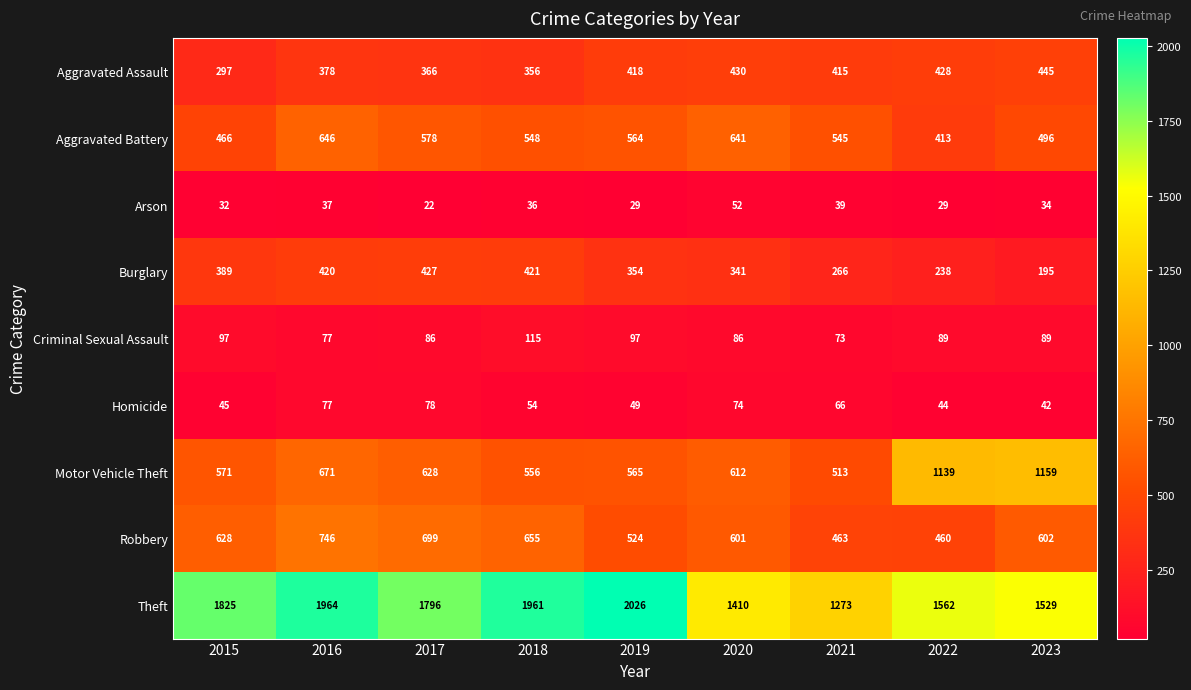

The value of Arson at 2023 is 34. True or false?

True